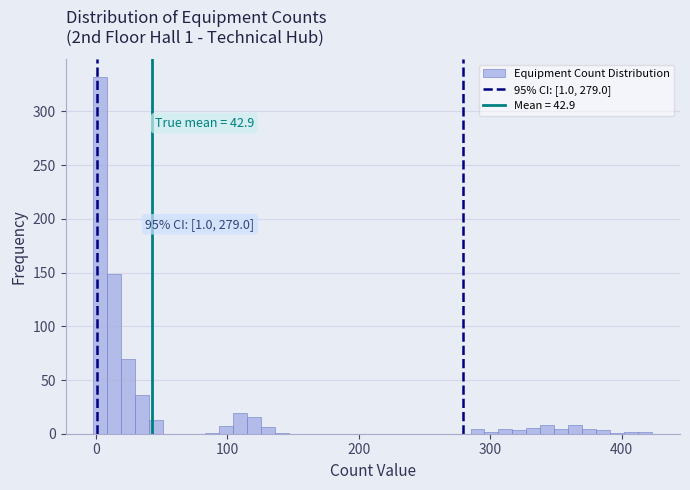

Read against the x-axis, roughly where is the centre of the tallest bar?

0